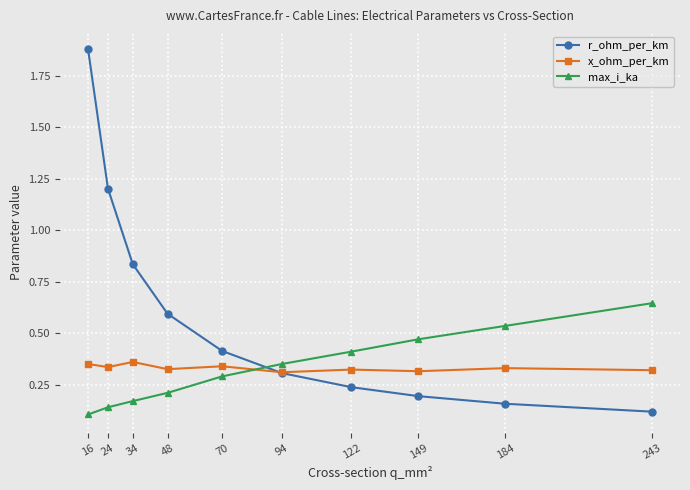

Which category has the highest value across all series?

16